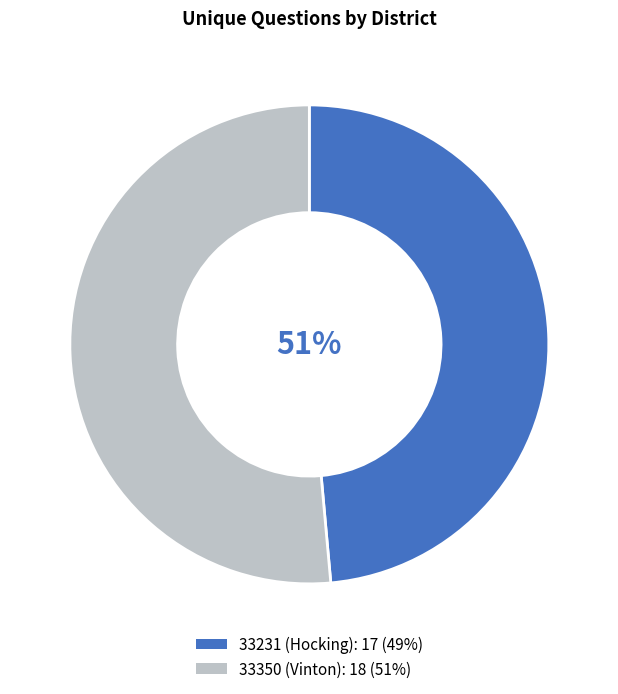

Rank the categories by value from lowest to highest.

33231 (Hocking), 33350 (Vinton)